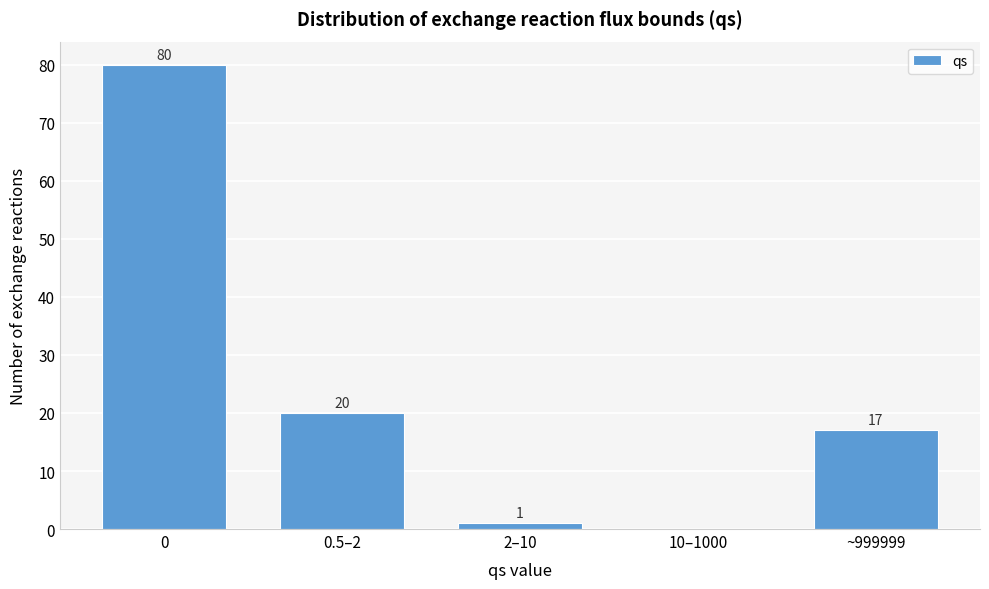

Reading right to left, transcribe all the data shown in this chart.

~999999=17	10–1000=0	2–10=1	0.5–2=20	0=80